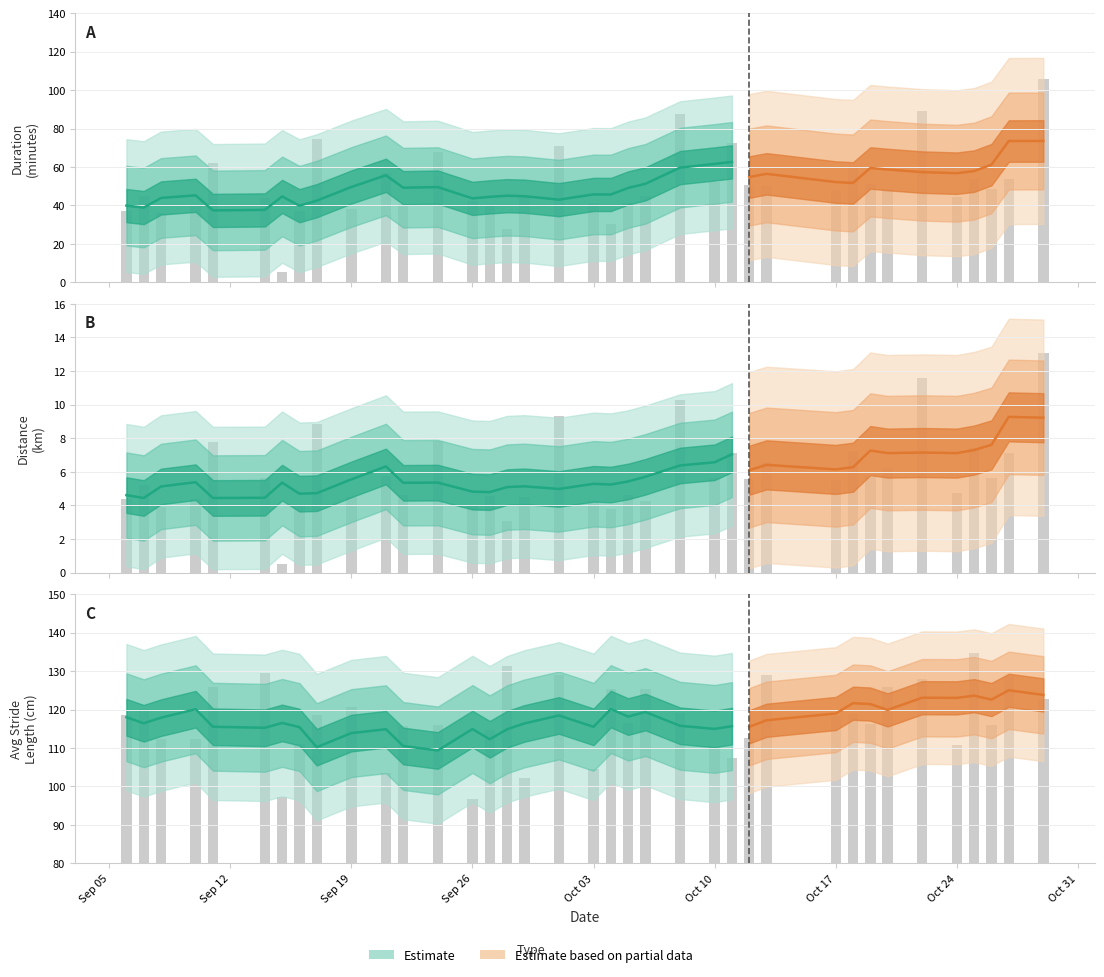

Is it true that avgStrideLength equals 103.5 at 26?

True